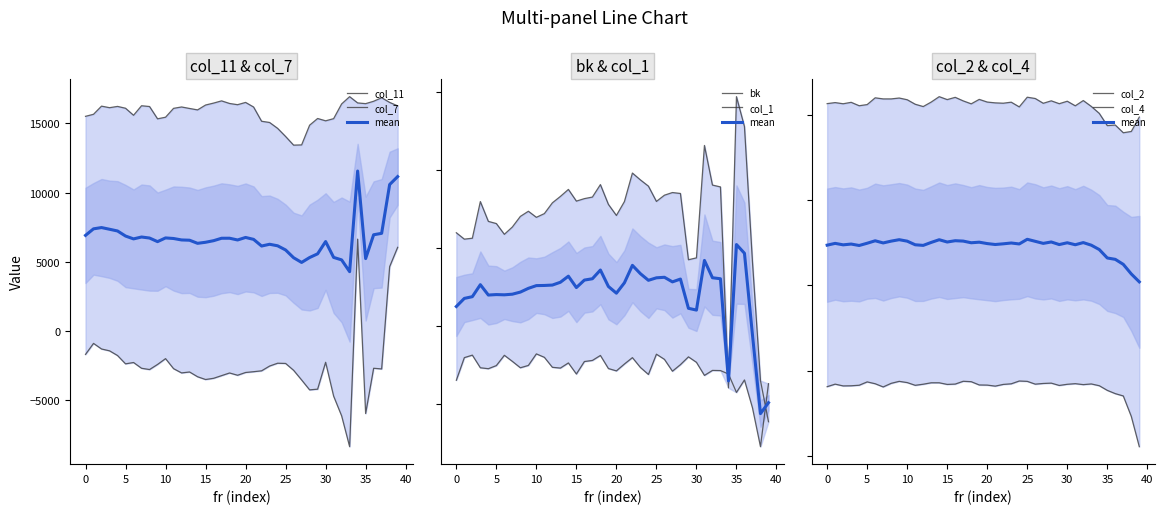

True or false: col_7 and col_2 cross at least once.

False